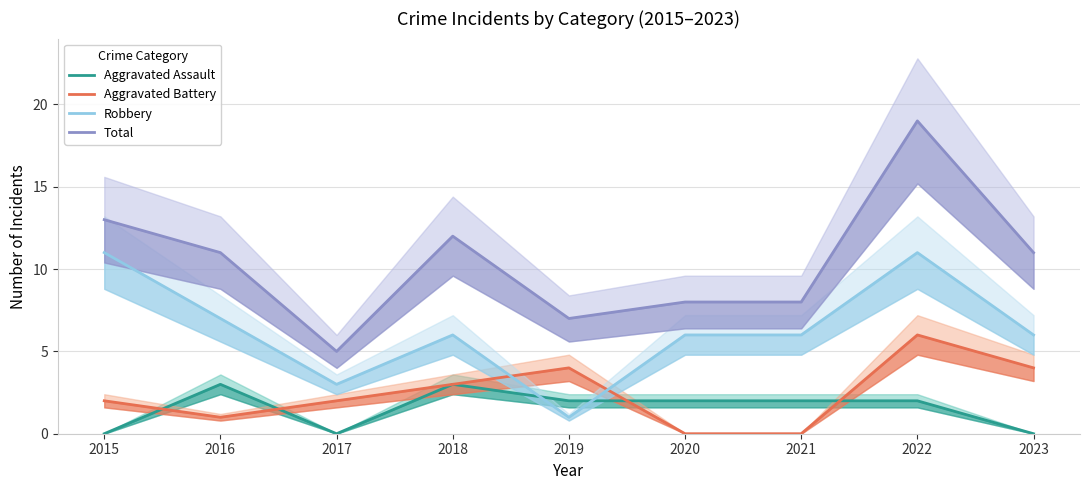

How many lines are shown in the chart?

4